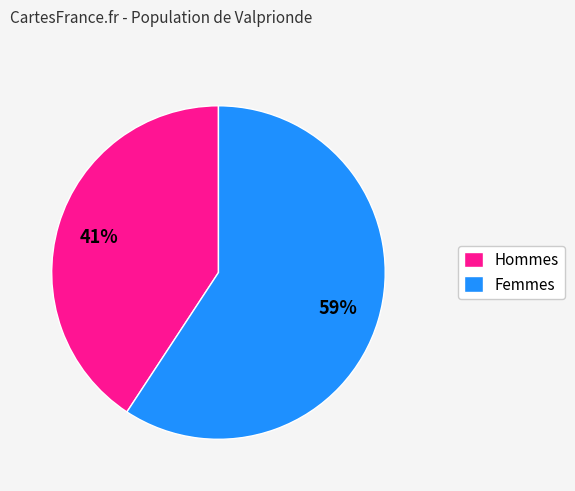

To the nearest percent, what is the combined percentage of Hommes and Femmes?

100%